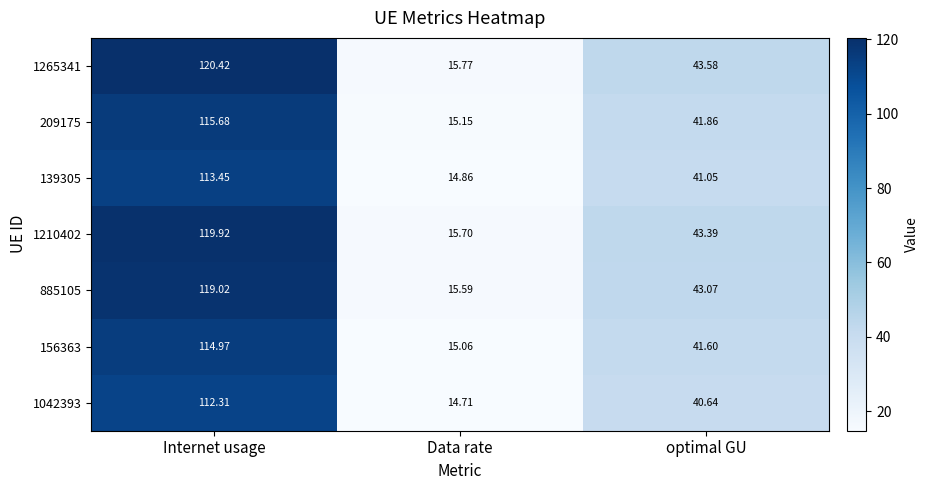

At which category is the sum across all series the highest?

Internet usage